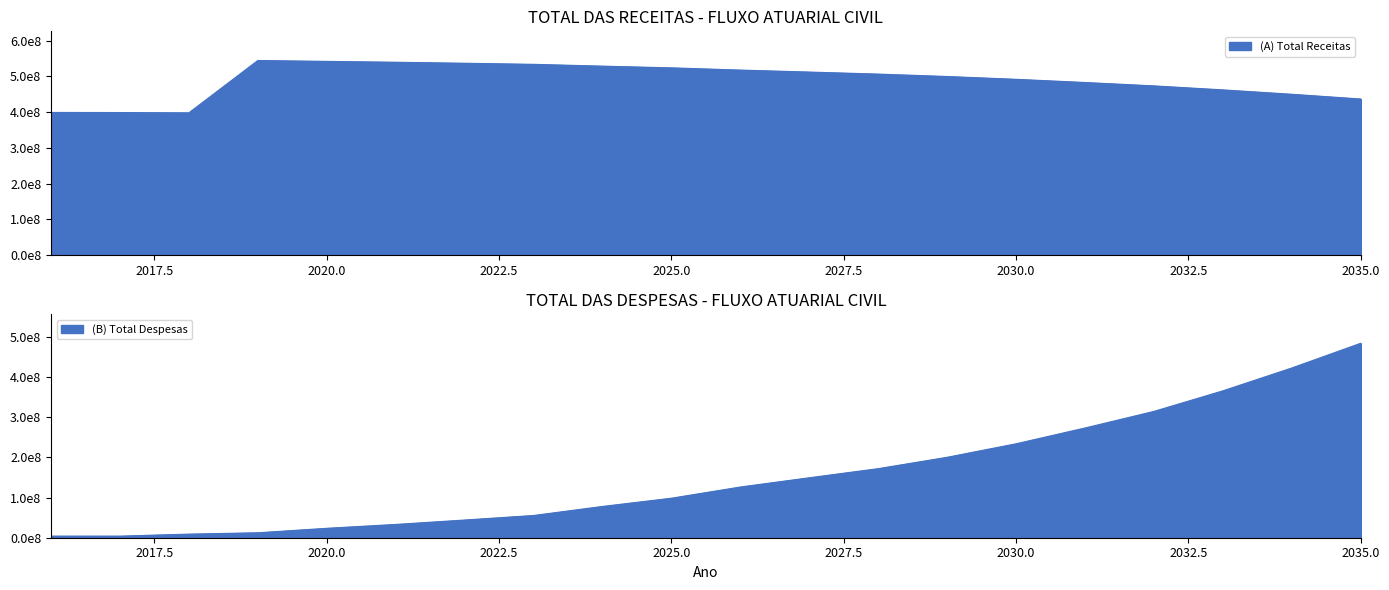

Where is (B) Total Despesas nearest to the value 244015312?

2030